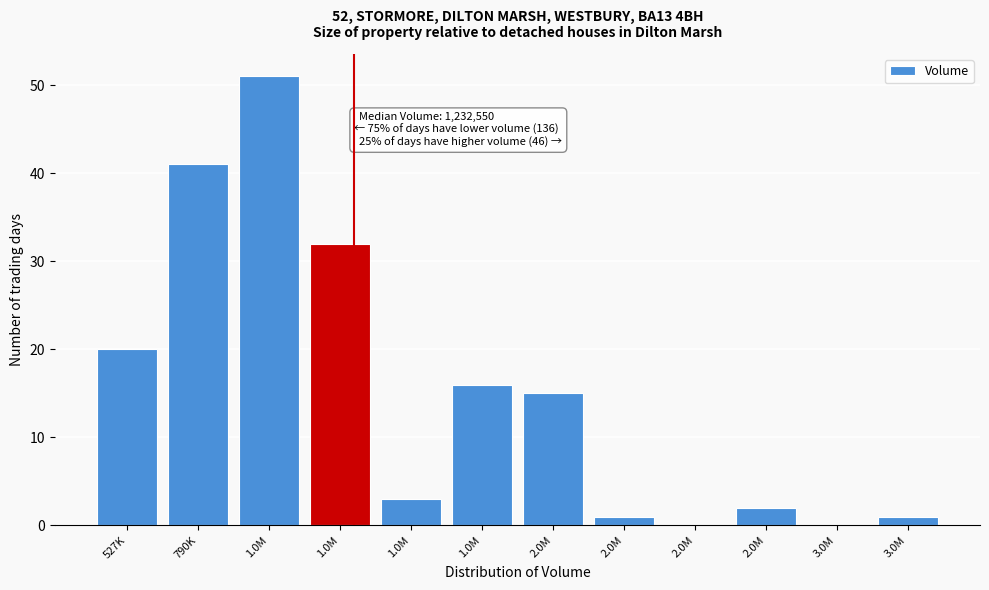

Are the bars horizontal?

No